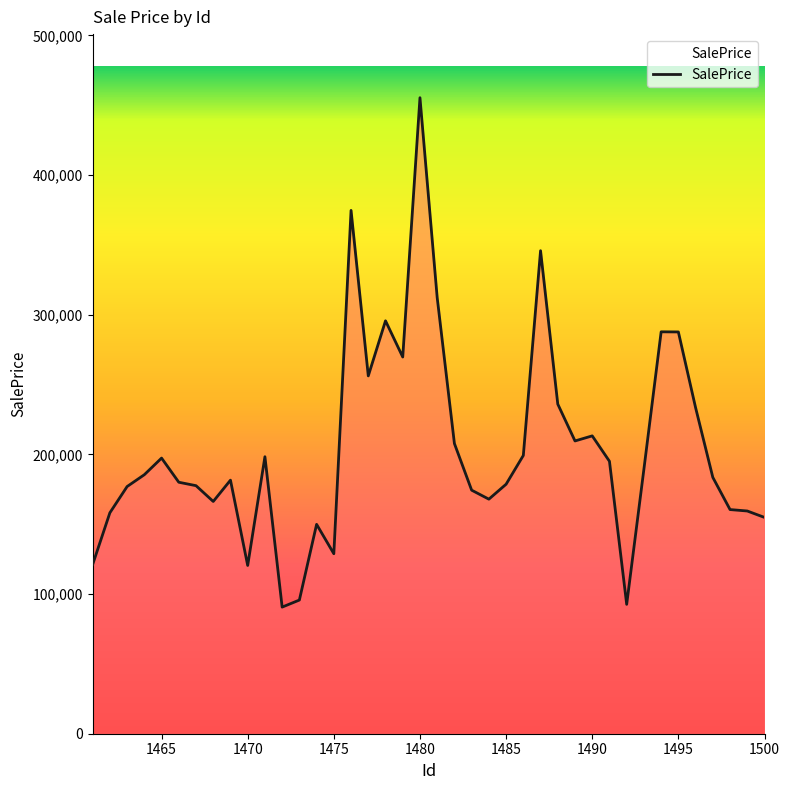

What is the maximum value shown in the chart?

455345.5